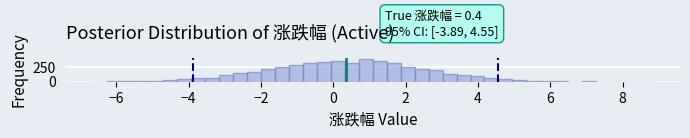

Read against the x-axis, roughly where is the centre of the tallest bar?

0.8